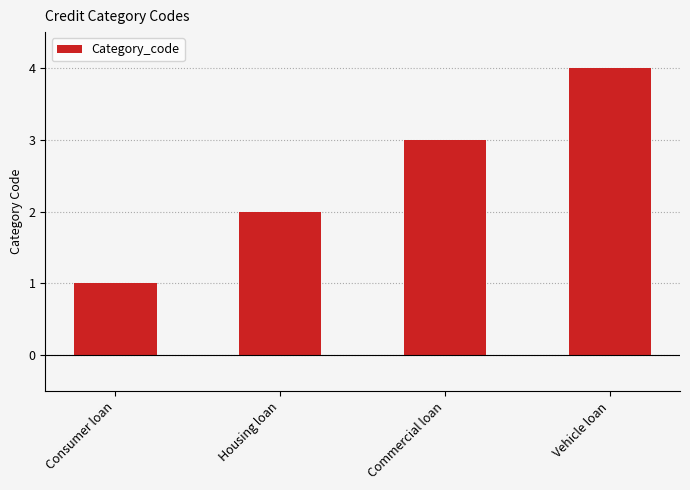

List the labels in order of value, smallest first.

Consumer loan, Housing loan, Commercial loan, Vehicle loan